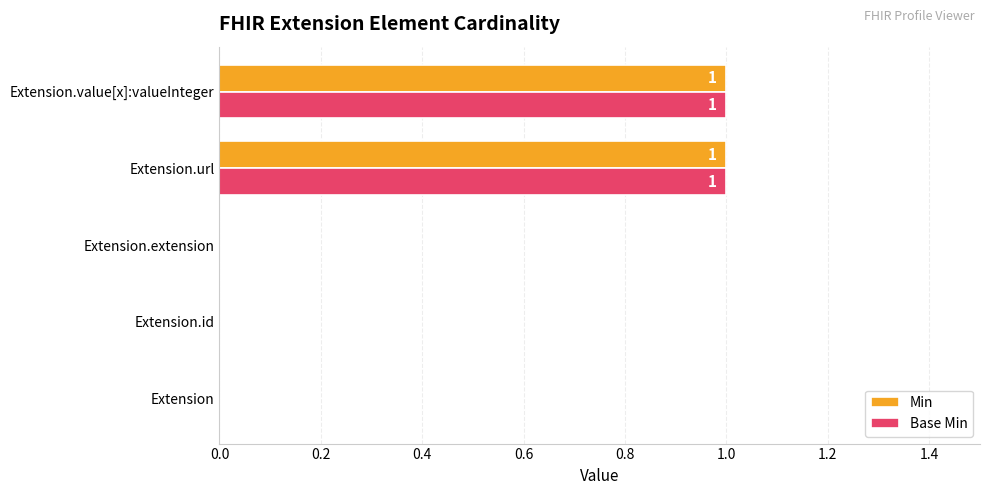

Is the value of Min at Extension.extension greater than the value of Base Min at Extension.url?

No